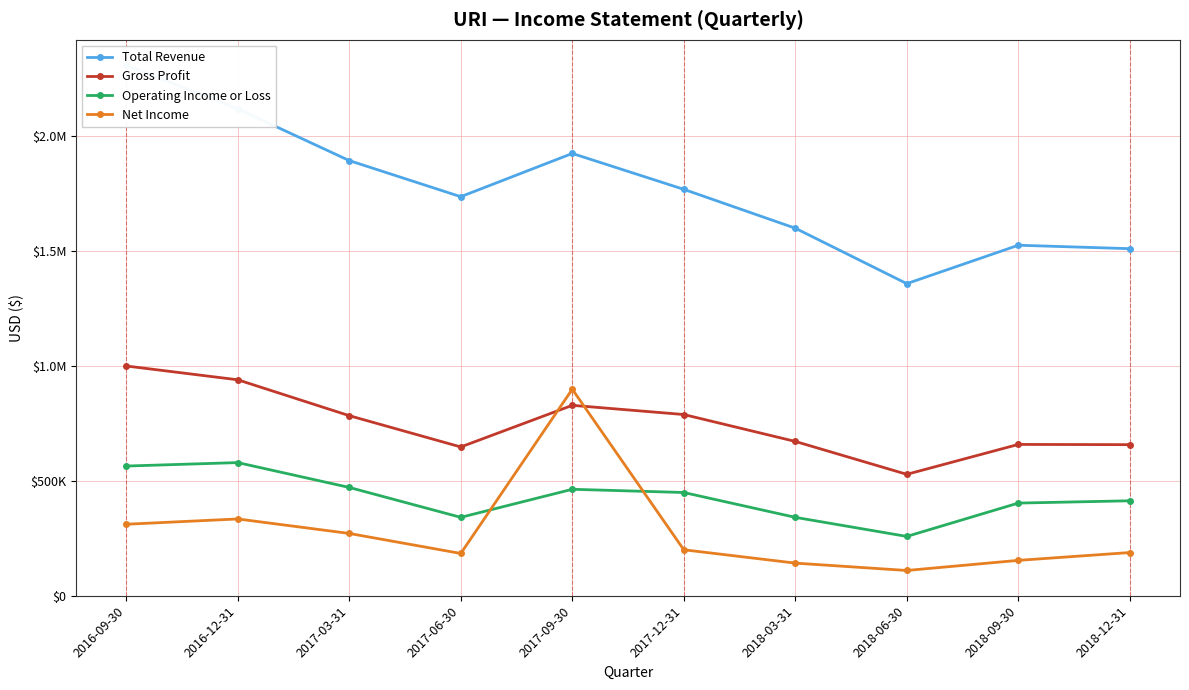

What is the minimum value shown in the chart?

109000